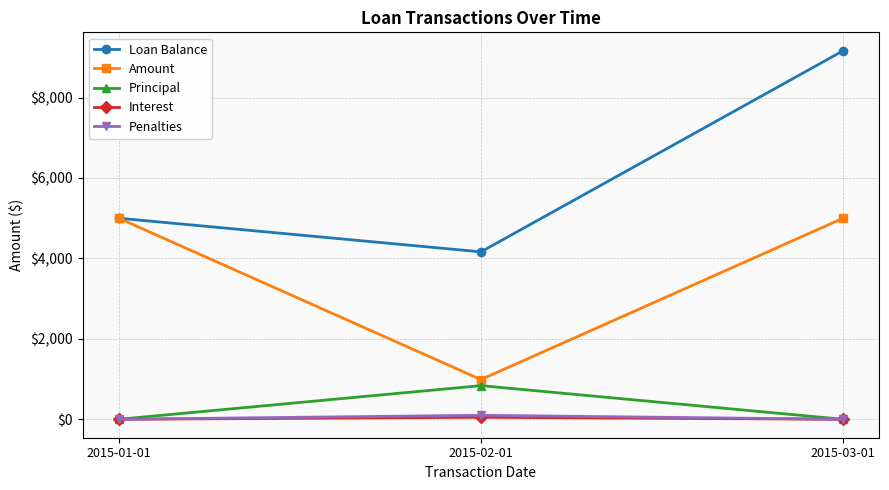

Reading left to right, transcribe all the data shown in this chart.

Loan Balance: 5000.0	4163.2	9163.2
Amount: 5000.0	987.7	5000.0
Principal: 0.0	836.8	0.0
Interest: 0.0	51.0	0.0
Penalties: 0.0	100.0	0.0